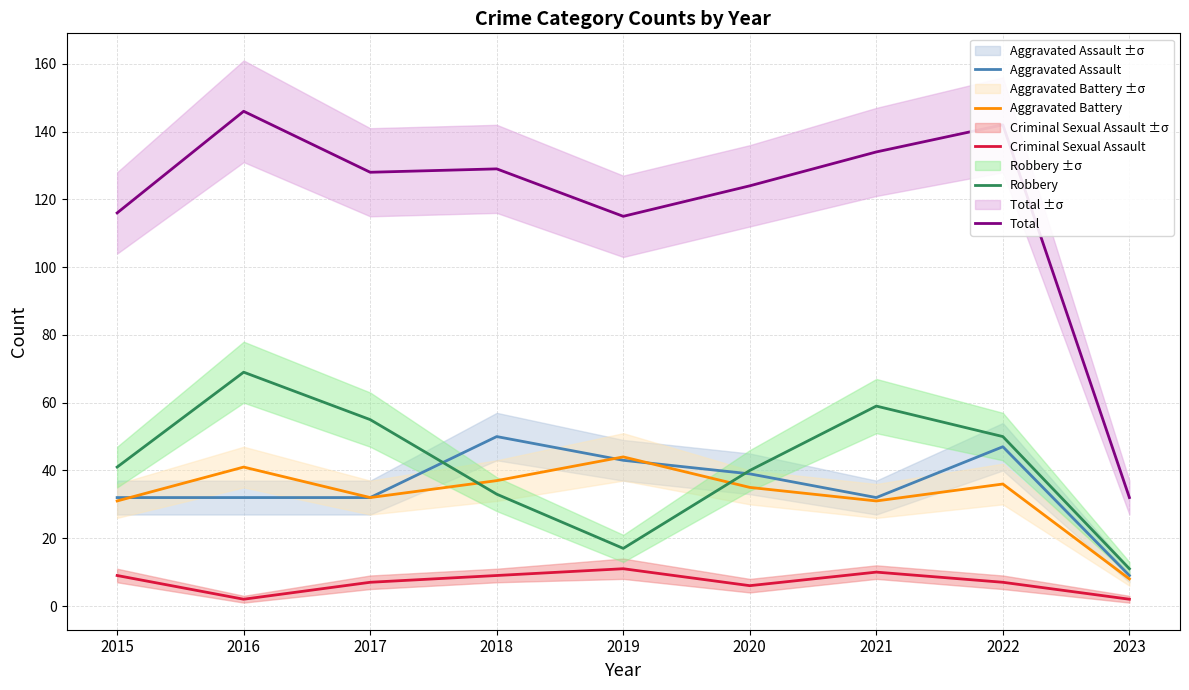

What is the total value across all series at 2020?

244